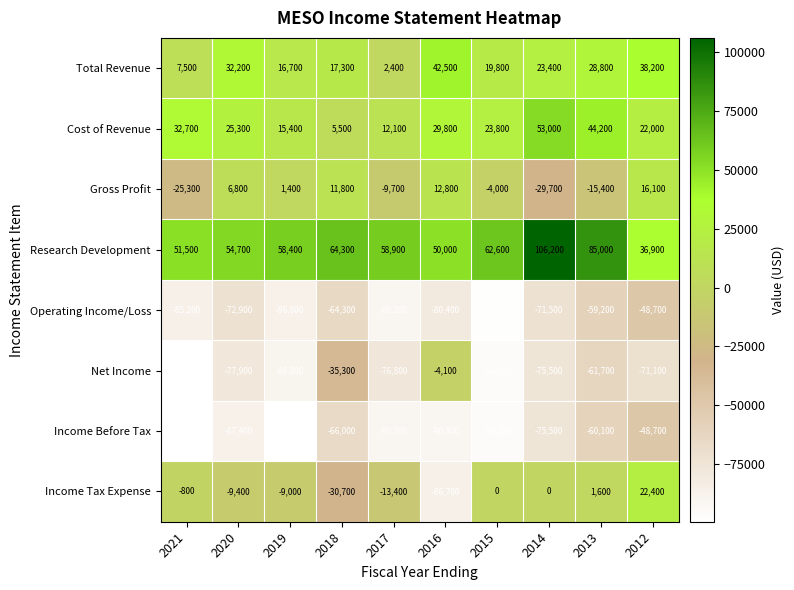

Is it true that Research Development equals 36900 at 2012?

True